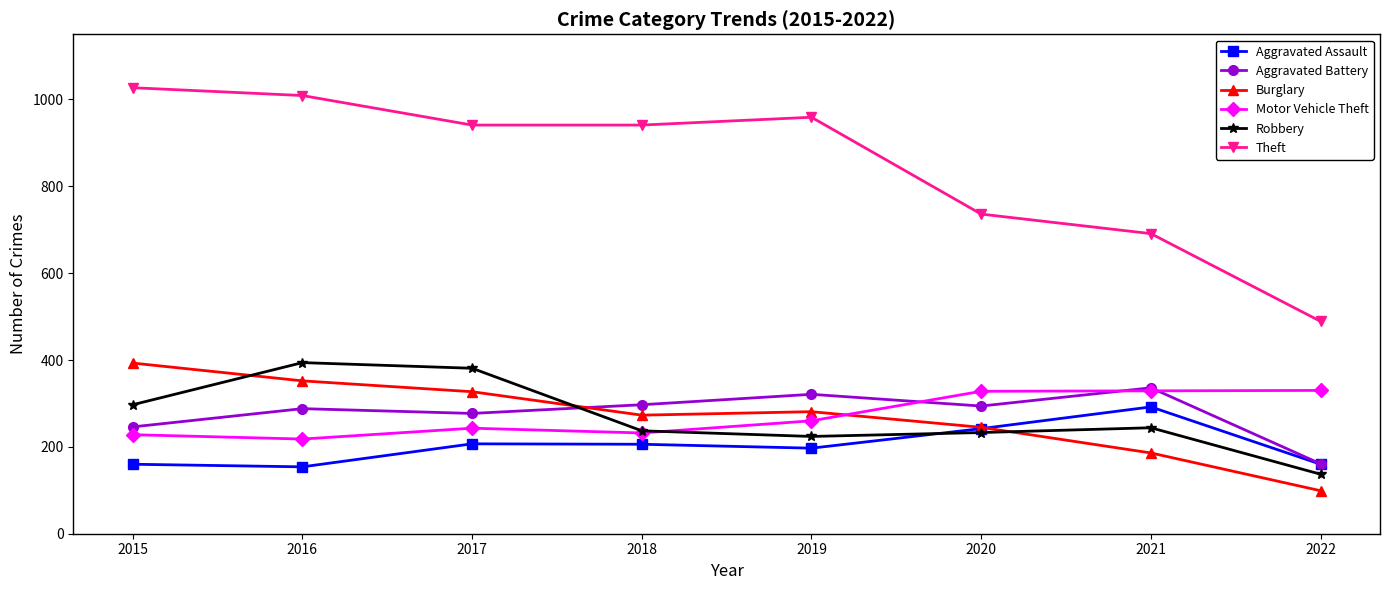

Which series has the largest total across all categories?

Theft